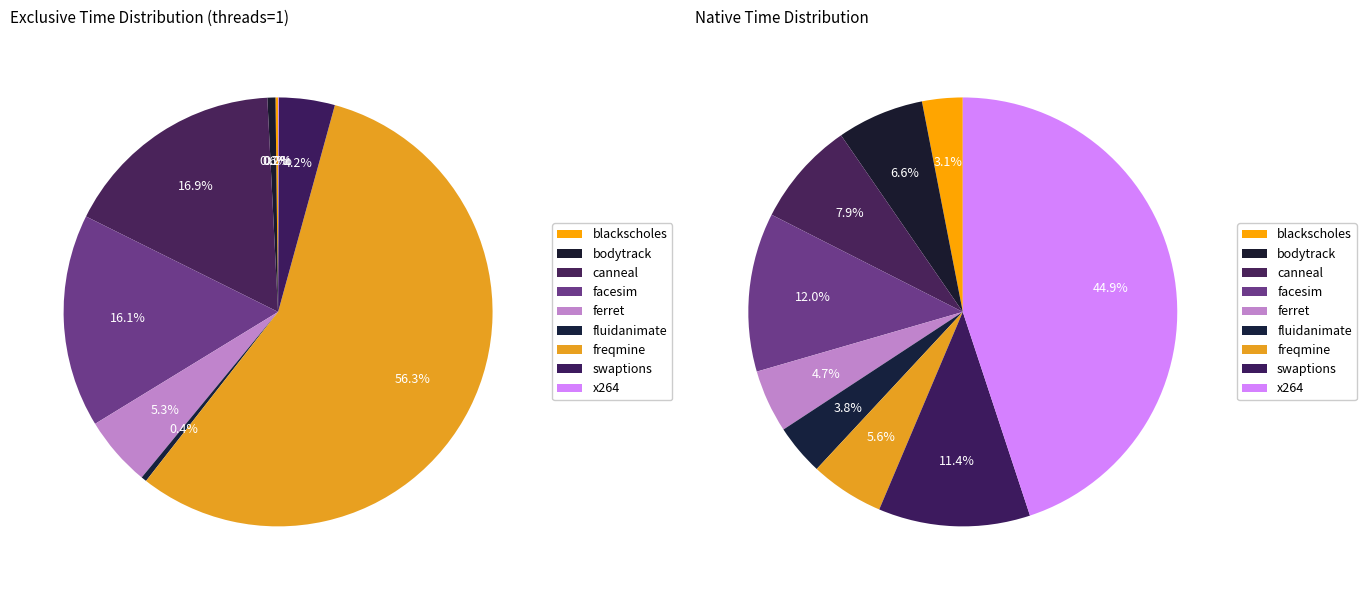

How many segments does this pie chart have?

9